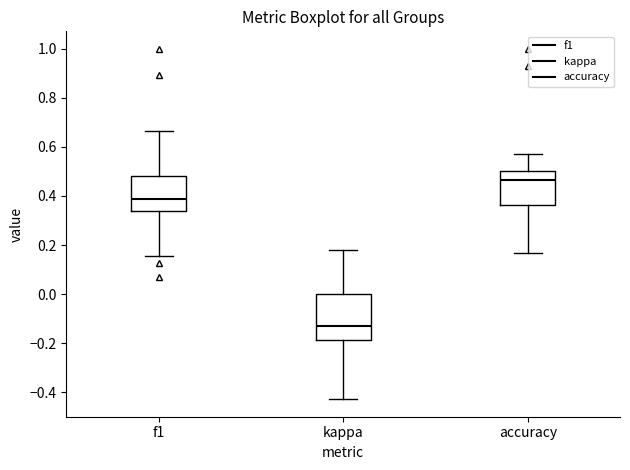

Reading left to right, transcribe this box plot: for each box, give where its median line is, the range the box spans, and where its two whiskers end, as read against the y-axis. The values are not printed on the chart, so give them approximately, as read against the axis.

f1: median 0.38, box 0.34 to 0.48, whiskers 0.16 to 0.66
kappa: median -0.14, box -0.18 to 0.00, whiskers -0.42 to 0.18
accuracy: median 0.46, box 0.36 to 0.50, whiskers 0.16 to 0.58